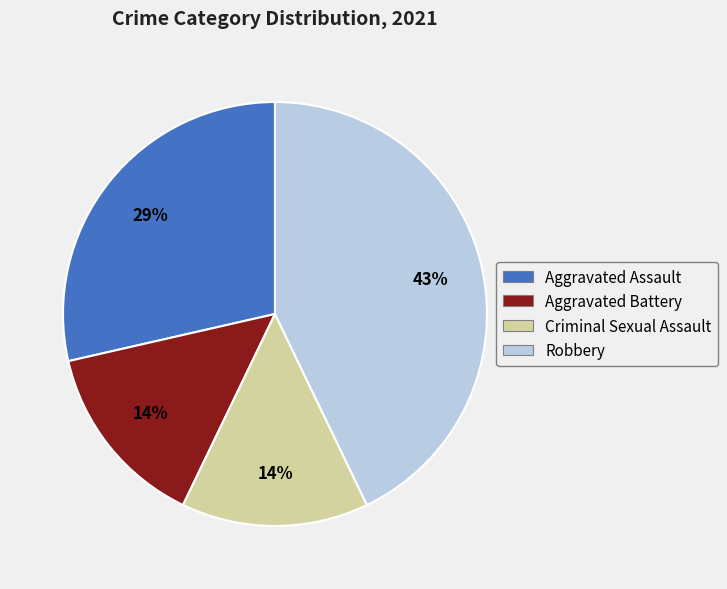

Is it true that Aggravated Assault is 19% of the pie?

False